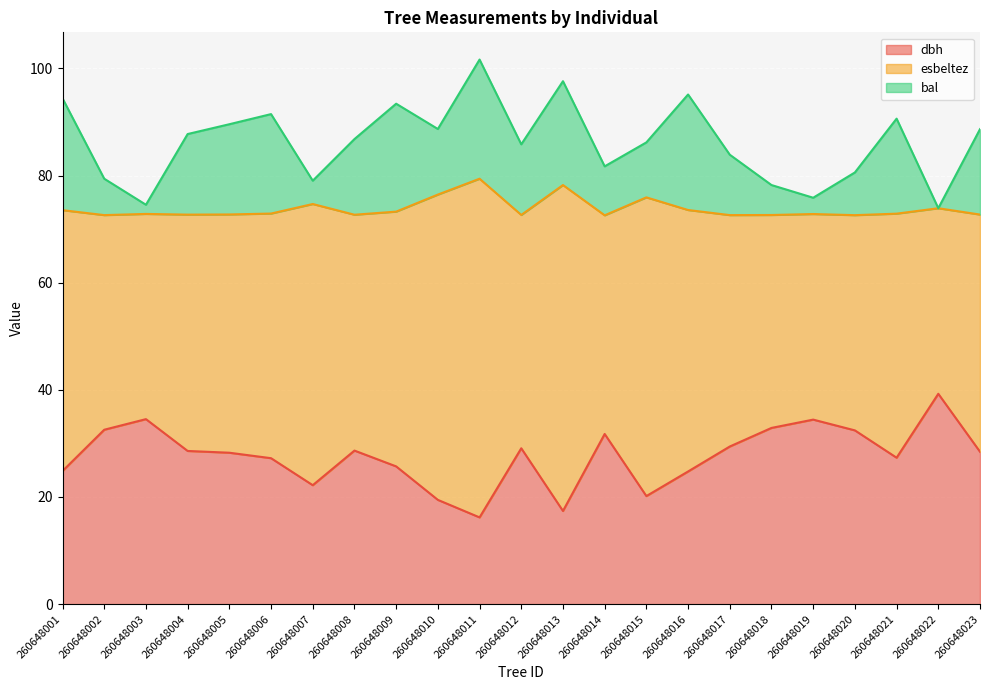

Rank the categories by dbh value from lowest to highest.

260648011, 260648013, 260648010, 260648015, 260648007, 260648016, 260648001, 260648009, 260648006, 260648021, 260648005, 260648023, 260648004, 260648008, 260648012, 260648017, 260648014, 260648020, 260648002, 260648018, 260648019, 260648003, 260648022